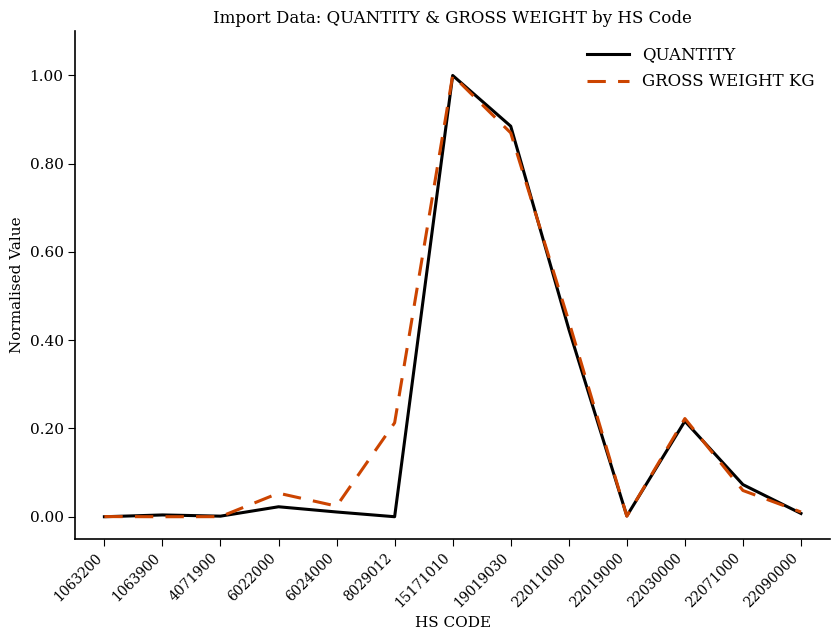

At which category is the sum across all series the highest?

15171010